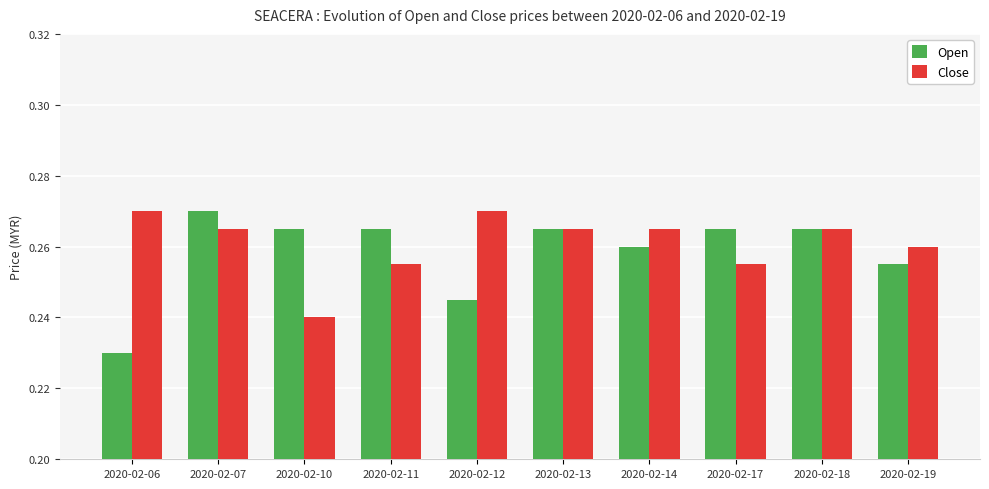

How many distinct data groups are displayed?

2